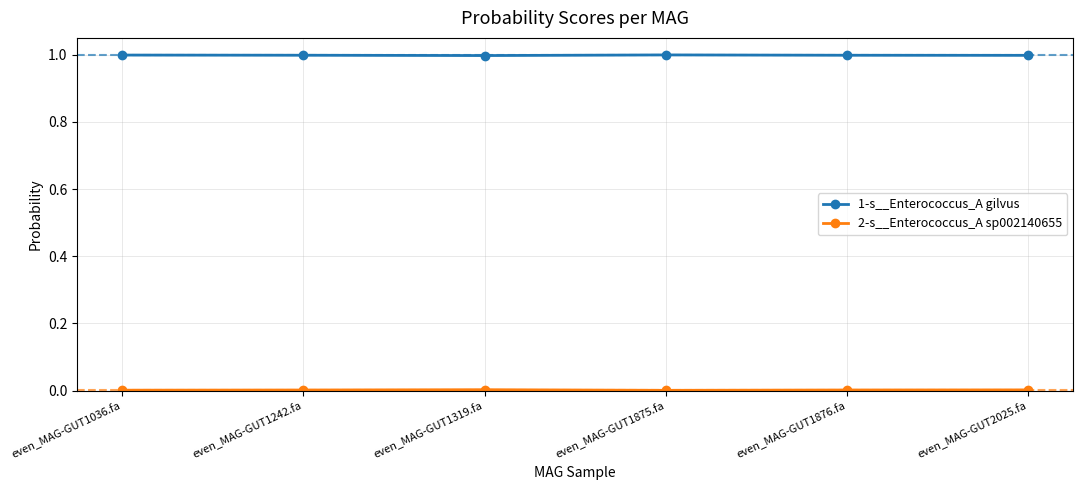

Which series has the largest total across all categories?

1-s__Enterococcus_A gilvus